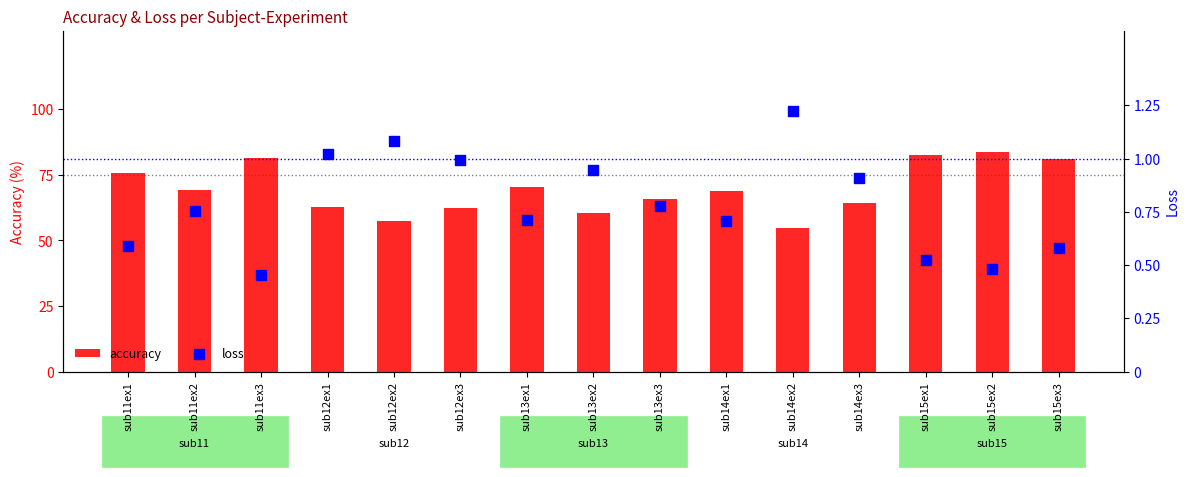

Is the value of loss at sub13ex1 greater than the value of accuracy at sub13ex2?

No